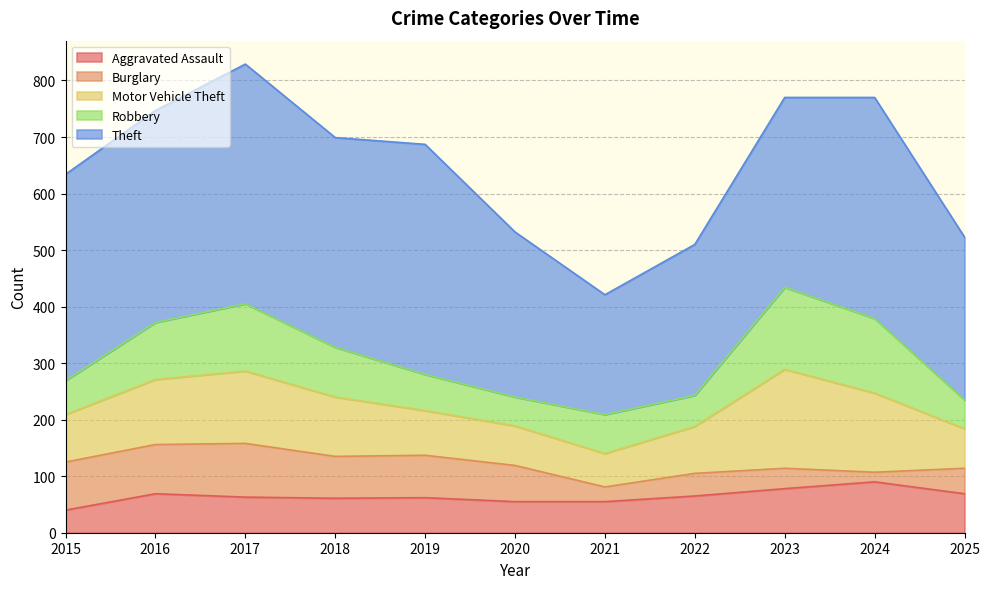

Which category has the highest value across all series?

2017